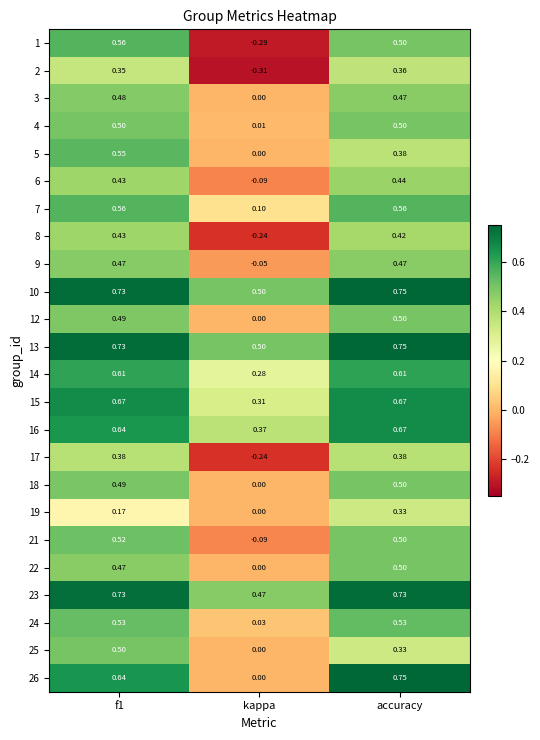

Where is 9 nearest to the value 0?

kappa